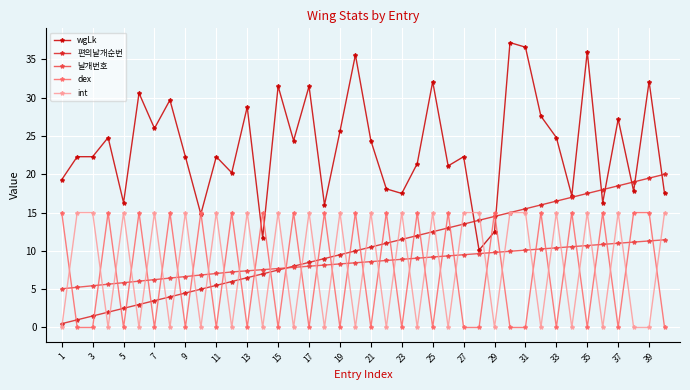

What are all the series names shown in the legend?

wgLk, 편의날개순번, 날개번호, dex, int